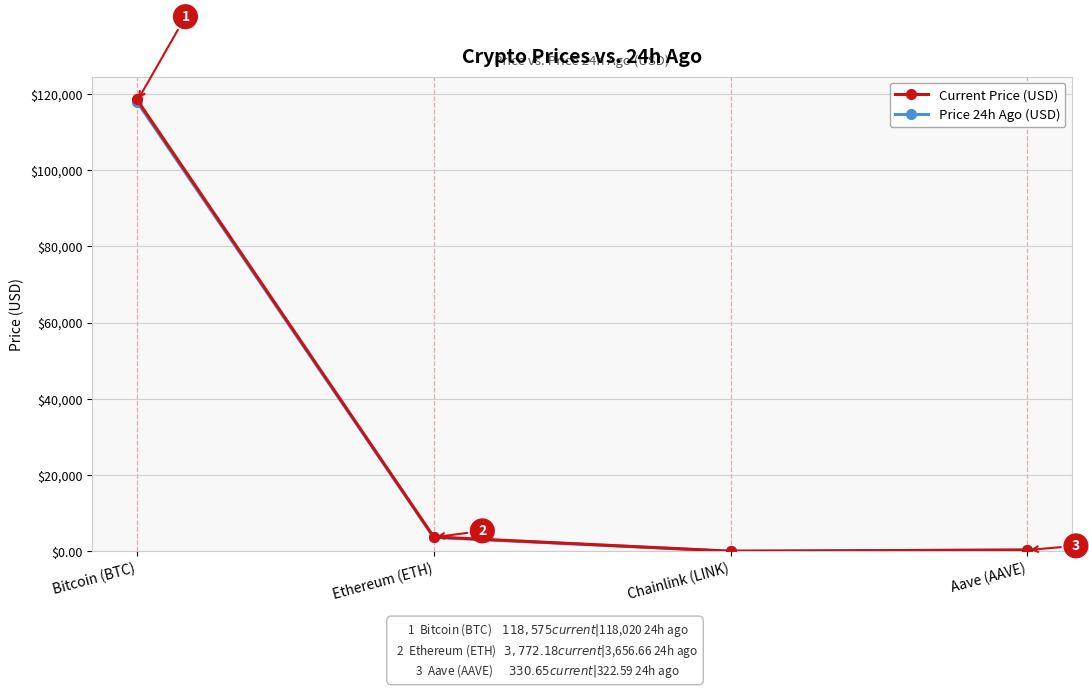

At which label is Price 24h Ago (USD) closest to 59019?

Ethereum (ETH)